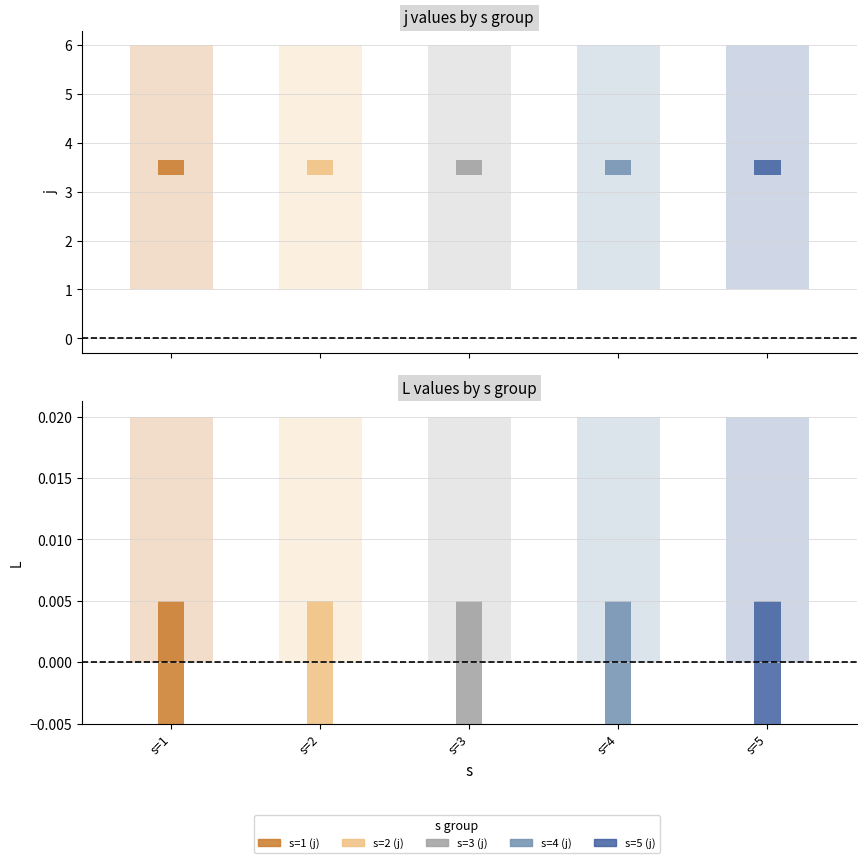

The j series shows 2 at s=5. True or false?

False